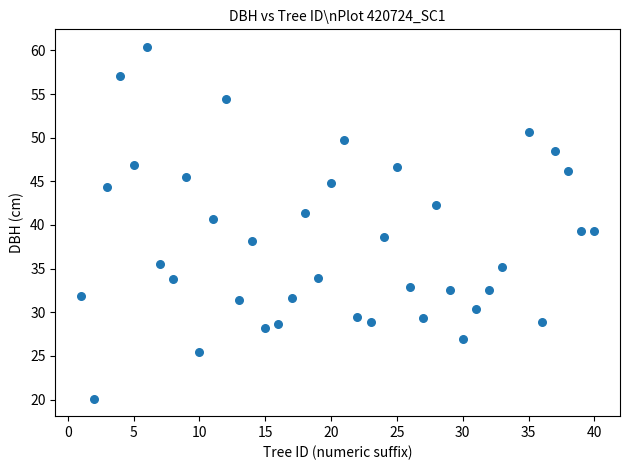

What is the range of Y values (max minus min)?

40.3